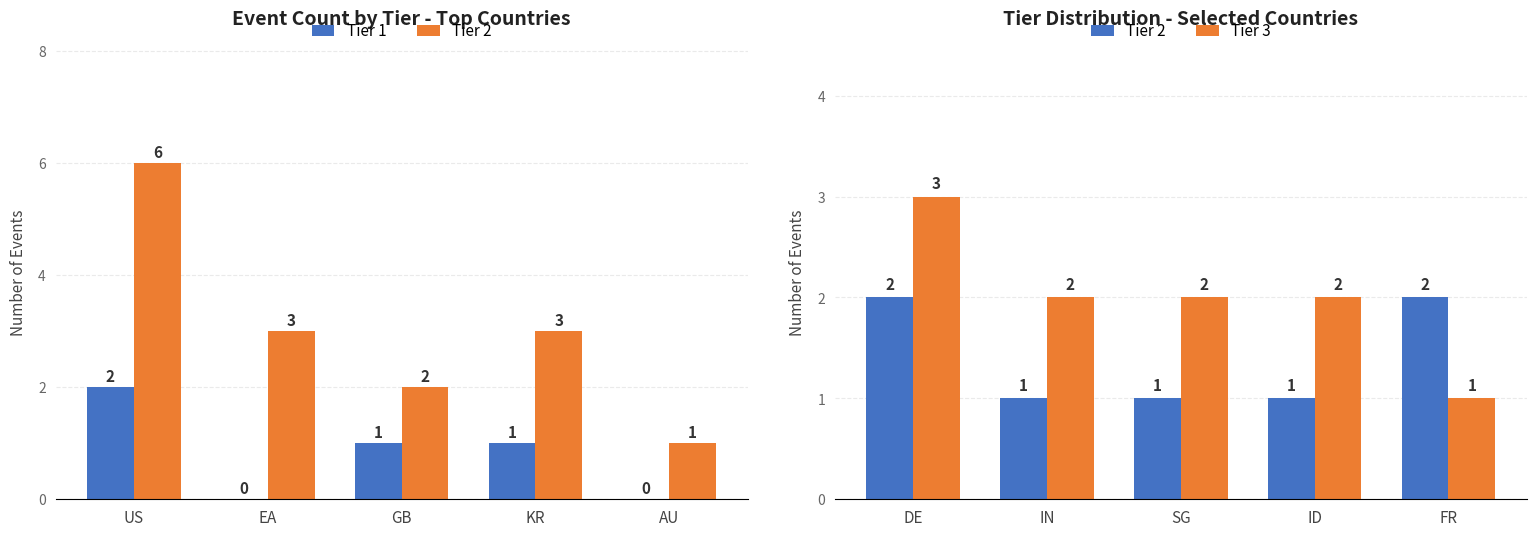

What is the average value of the Tier 3 series?

2